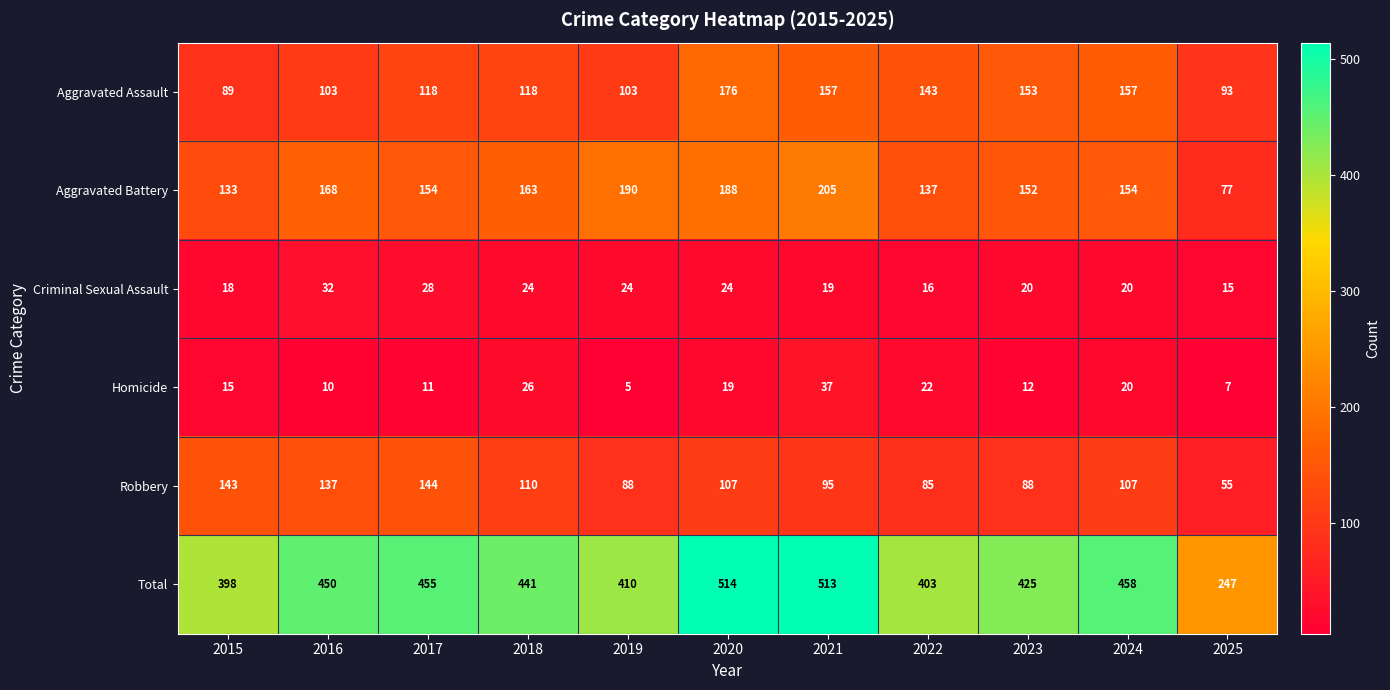

What is the total value across all series at 2016?

900